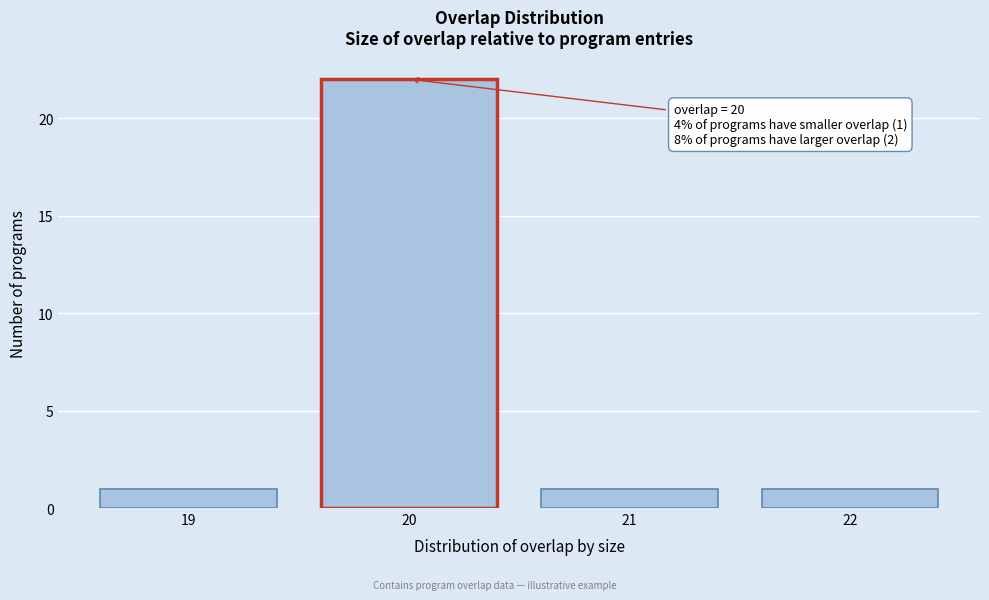

Over which range of the x-axis is the bar tallest?

19.5 to 20.5